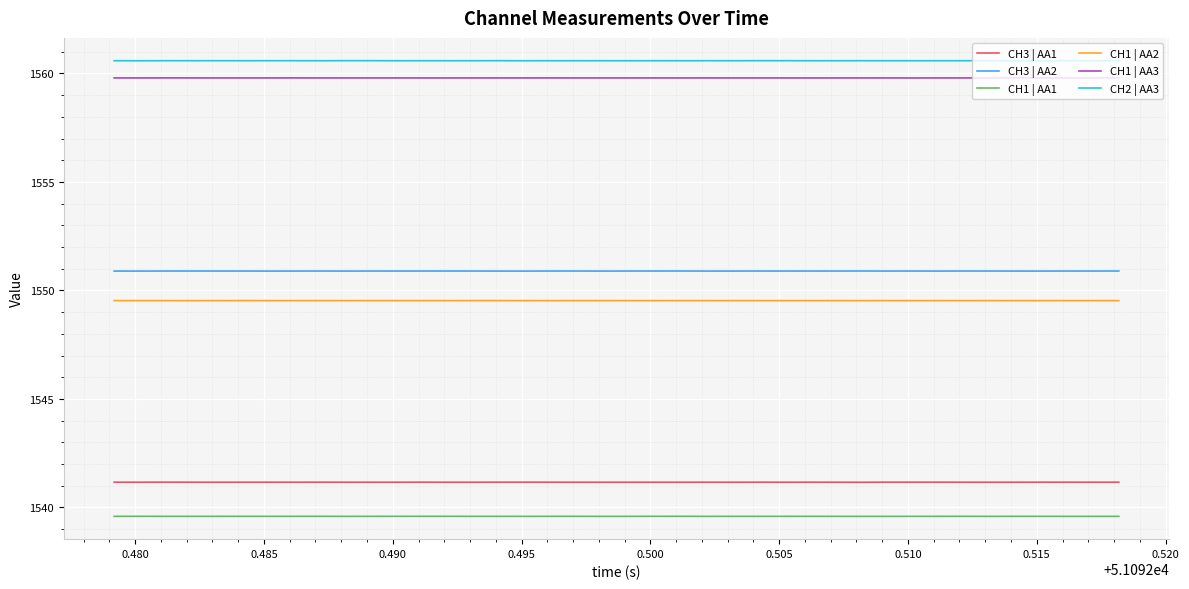

True or false: CH1 | AA1 and CH1 | AA2 cross at least once.

False